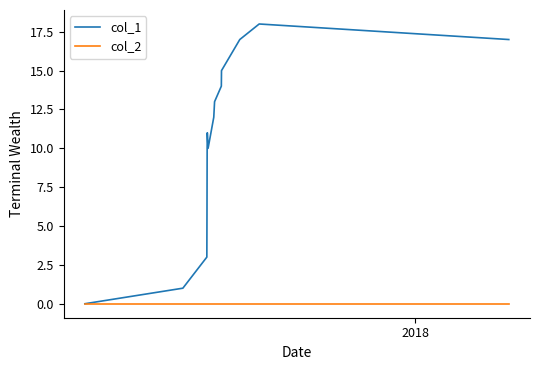

Rank the series by their average value, from lowest to highest.

col_2, col_1